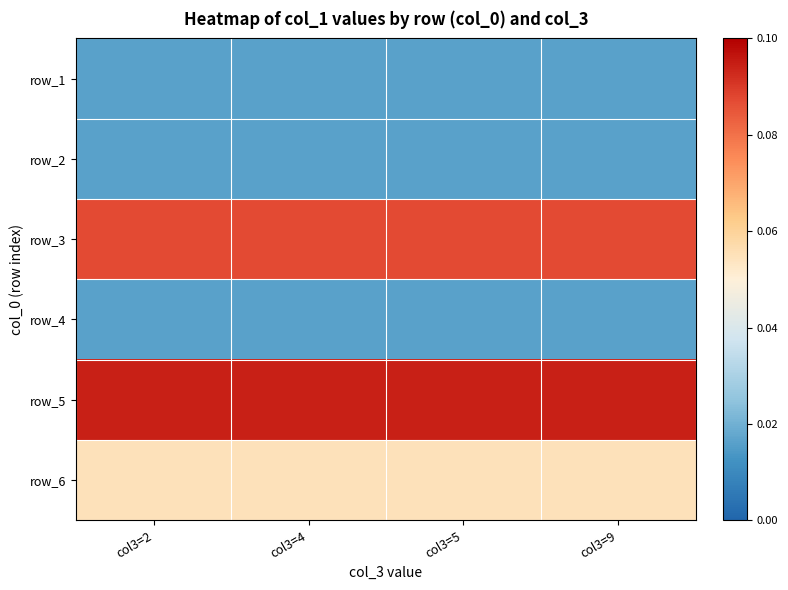

Reading left to right, list all the values displayed in this chart.

row_0: 0.0	0.0	0.0	0.0
row_1: 0.0	0.0	0.0	0.0
row_2: 0.1	0.1	0.1	0.1
row_3: 0.0	0.0	0.0	0.0
row_4: 0.1	0.1	0.1	0.1
row_5: 0.1	0.1	0.1	0.1